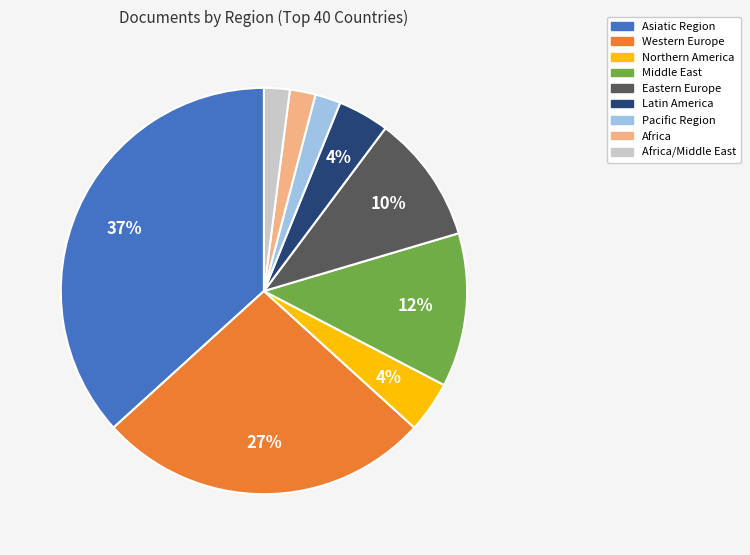

Does any single category account for the majority?

No